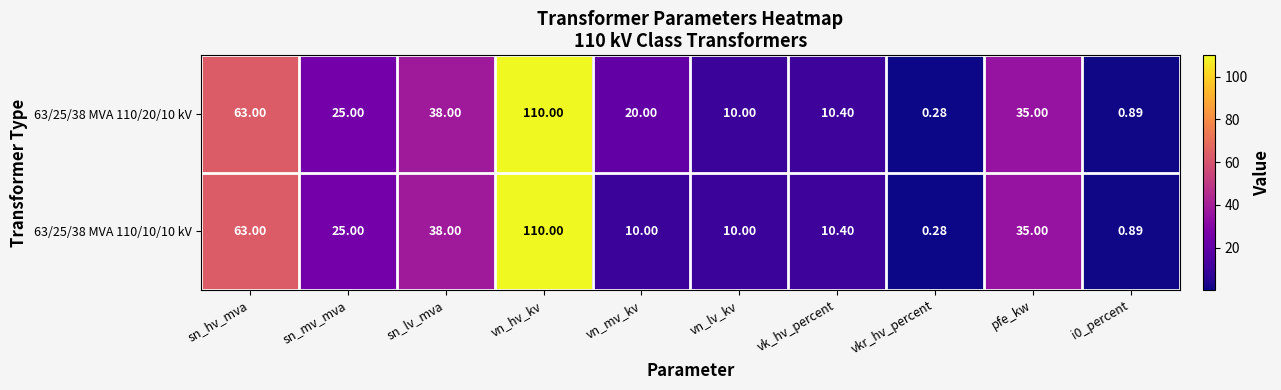

At which category is the sum across all series the highest?

vn_hv_kv